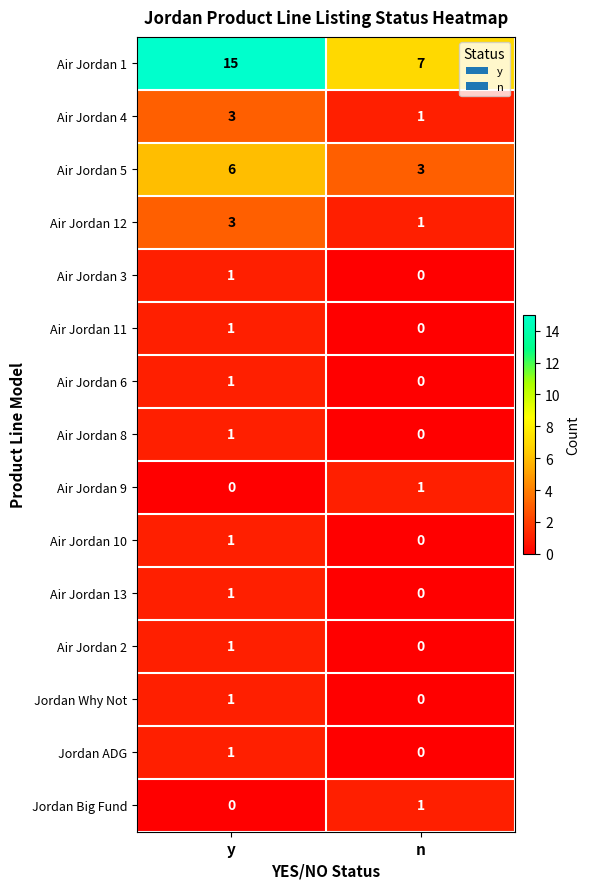

How many distinct data groups are displayed?

15